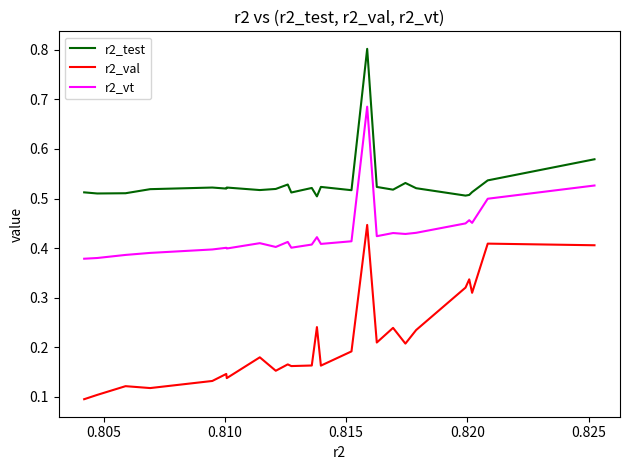

What is the highest value of the r2_test series?

0.8